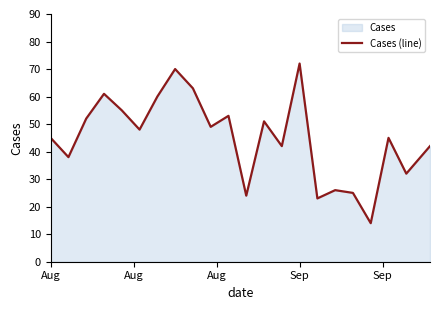

What is the maximum value shown in the chart?

72